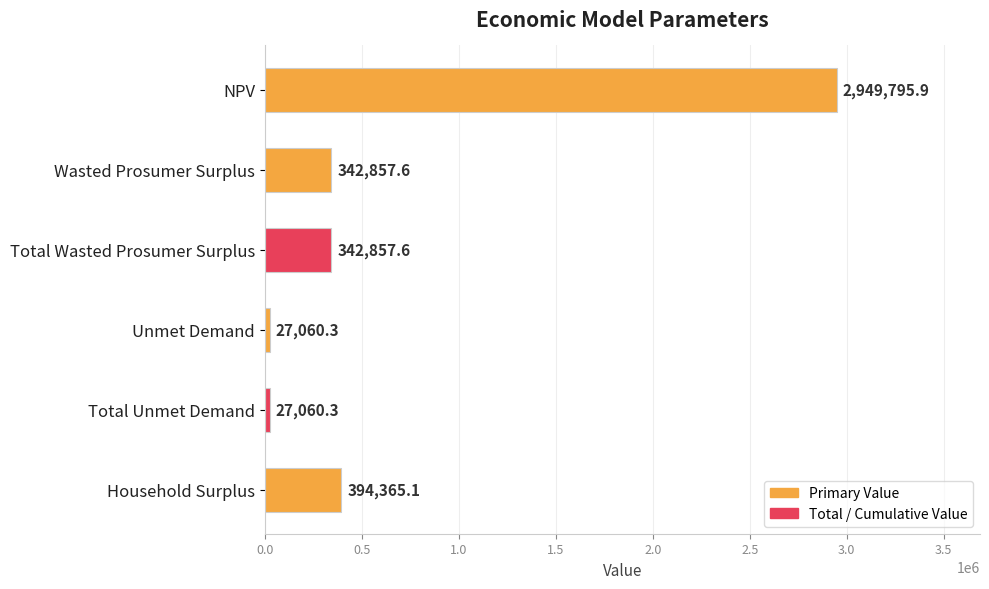

Reading top to bottom, what are all the values shown in this chart?

2949795.9	342857.6	342857.6	27060.3	27060.3	394365.1